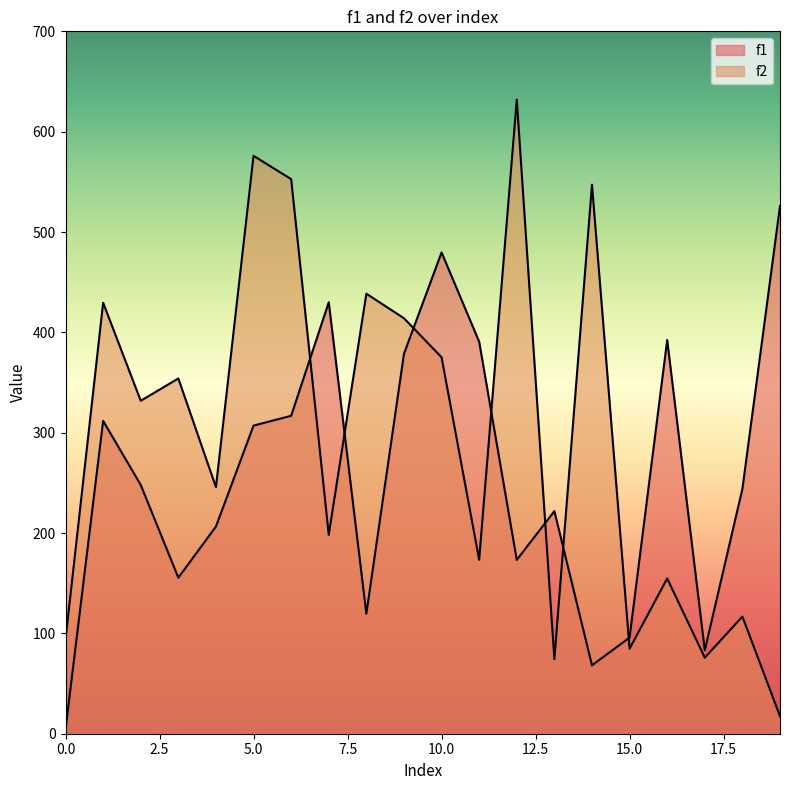

Reading left to right, extract all data points from this chart.

f1: 4.5	311.8	247.9	155.5	206.5	307.1	316.8	430.0	119.5	378.6	479.6	390.7	173.2	221.9	68.2	95.8	392.4	83.2	244.1	525.9
f2: 94.2	429.5	331.8	354.0	245.8	575.9	552.7	198.2	438.5	414.0	375.1	173.4	632.0	74.4	547.2	84.7	154.7	75.8	116.8	17.4